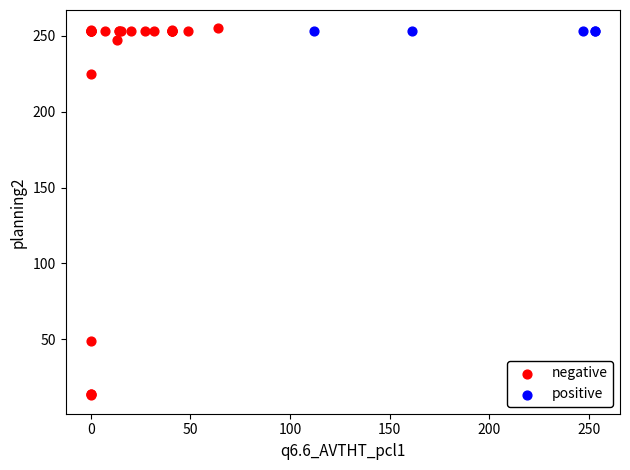

Which series contains the lowest Y value?

negative